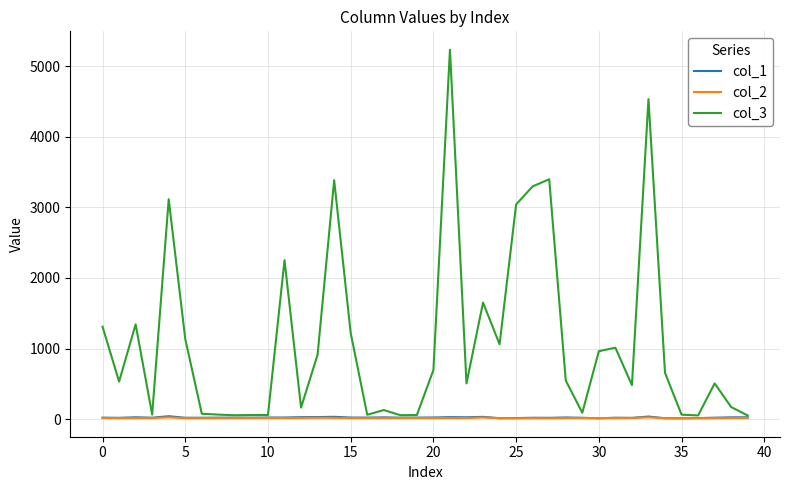

What is the maximum value for col_3?

5231.7